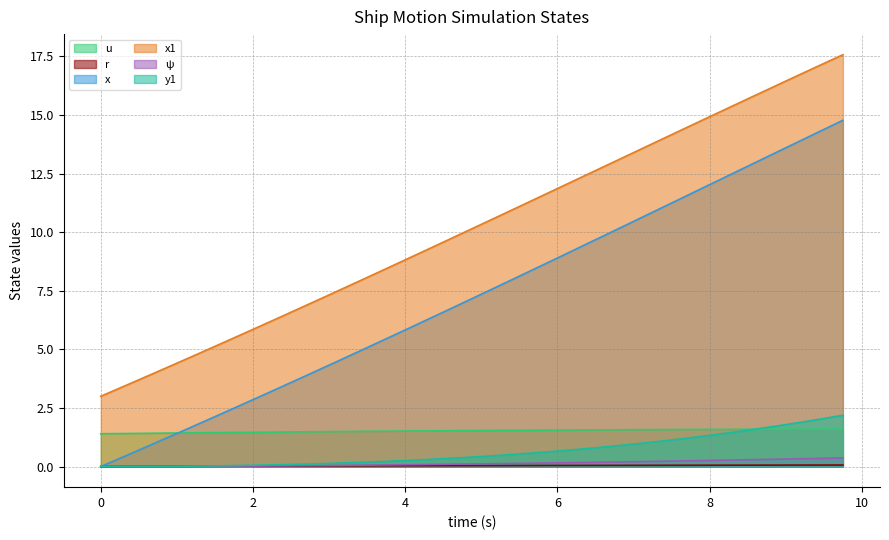

True or false: y1 and x1 cross at least once.

False